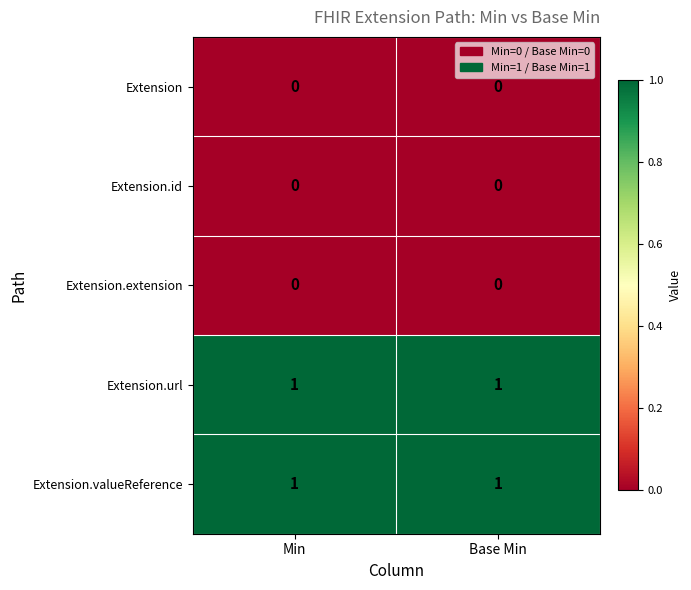

The value of Extension.id at Base Min is 0. True or false?

True